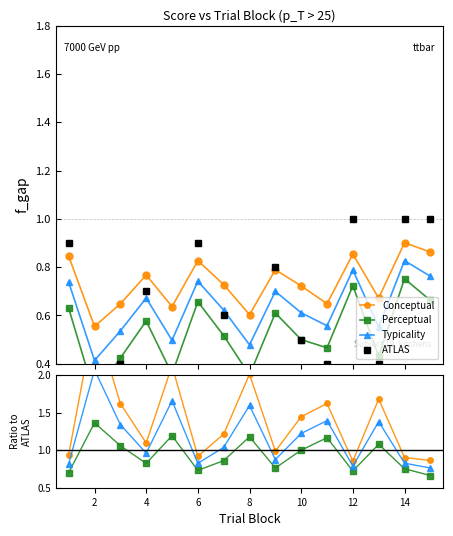

At which category is the sum across all series the highest?

14